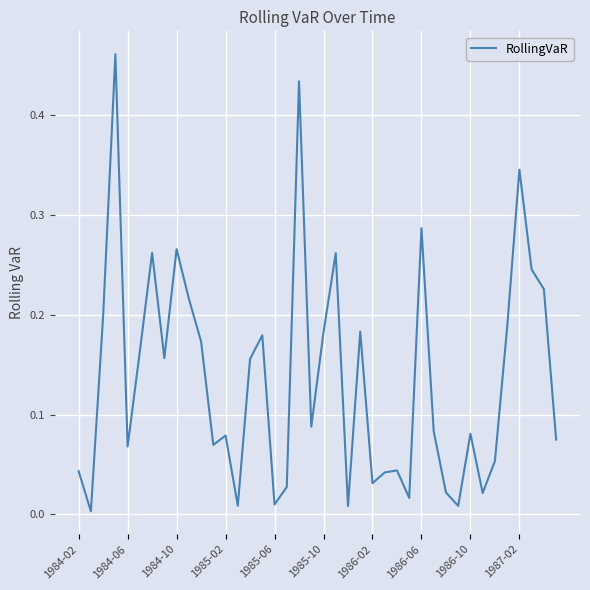

How many lines are shown in the chart?

1